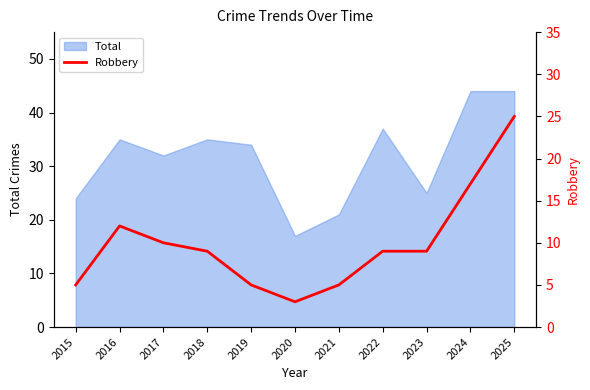

Where is Total nearest to the value 30?

2017